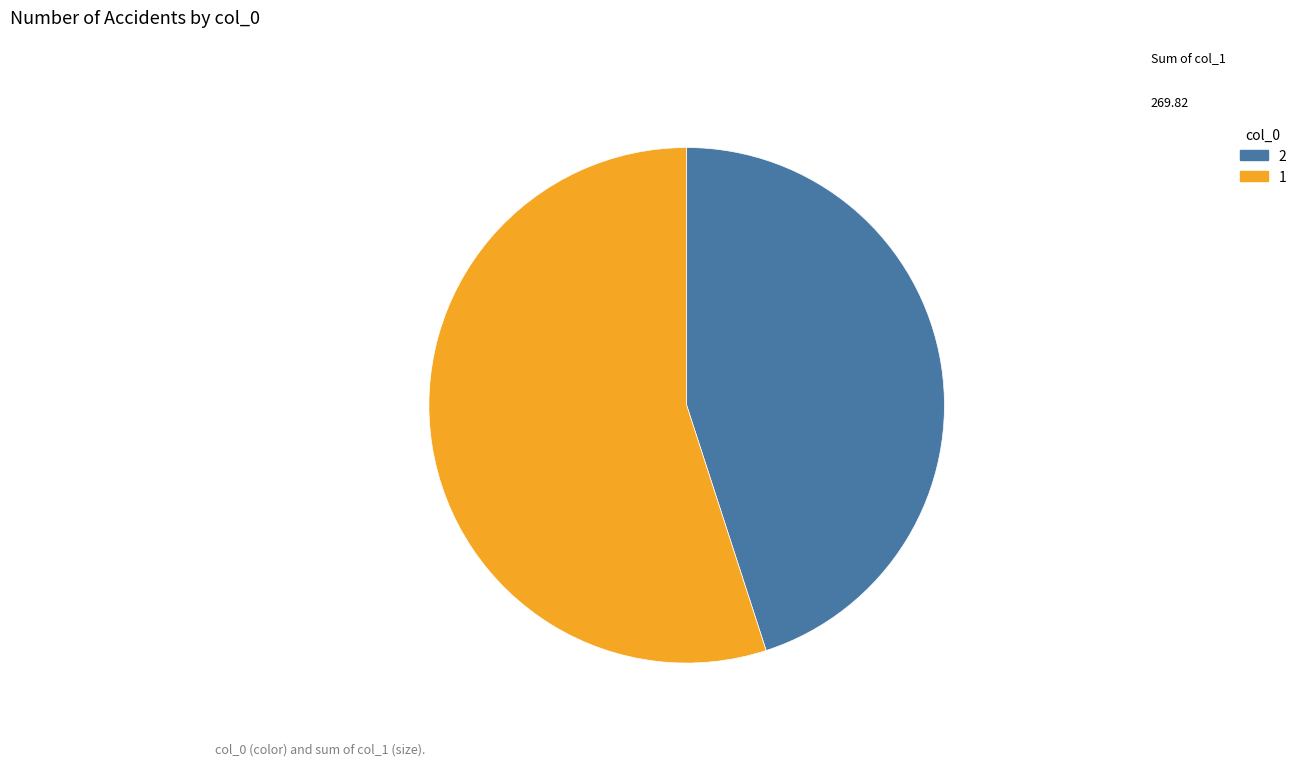

Do 2 and 1 together represent more than half of the pie?

Yes